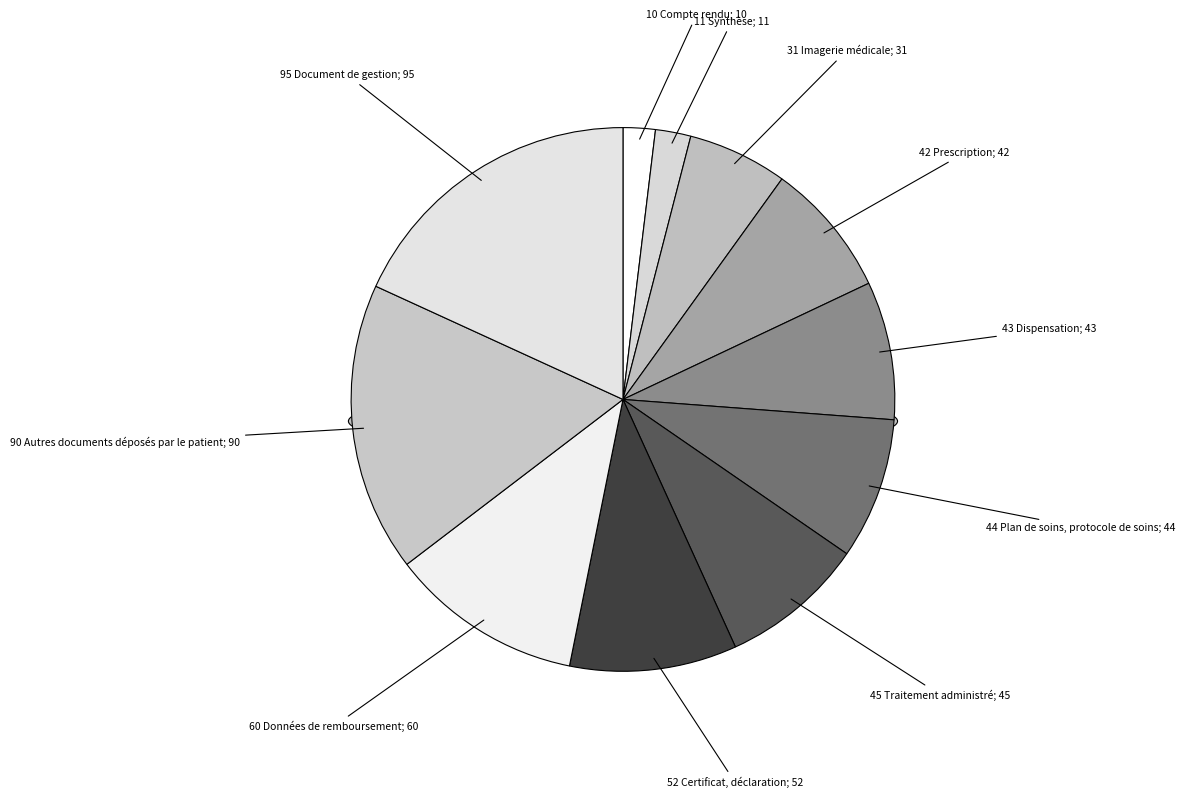

Does 43 Dispensation account for over 50% of the chart?

No